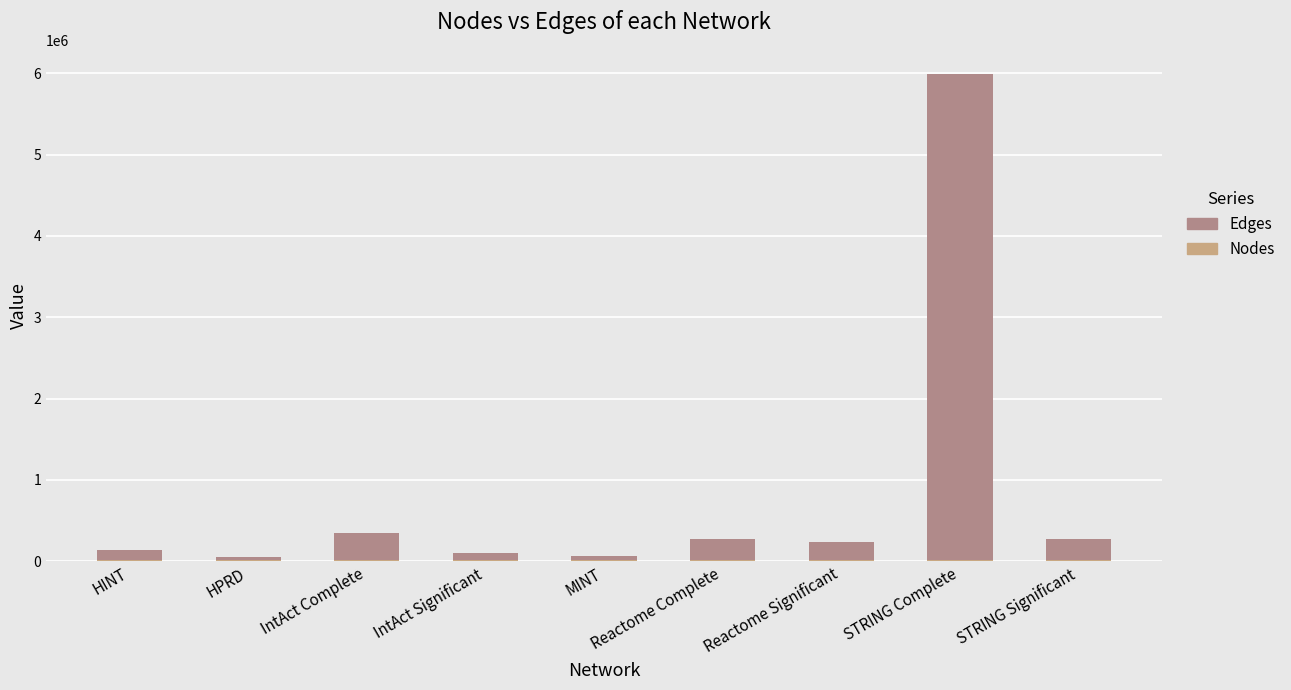

Count the number of categories in the chart.

9